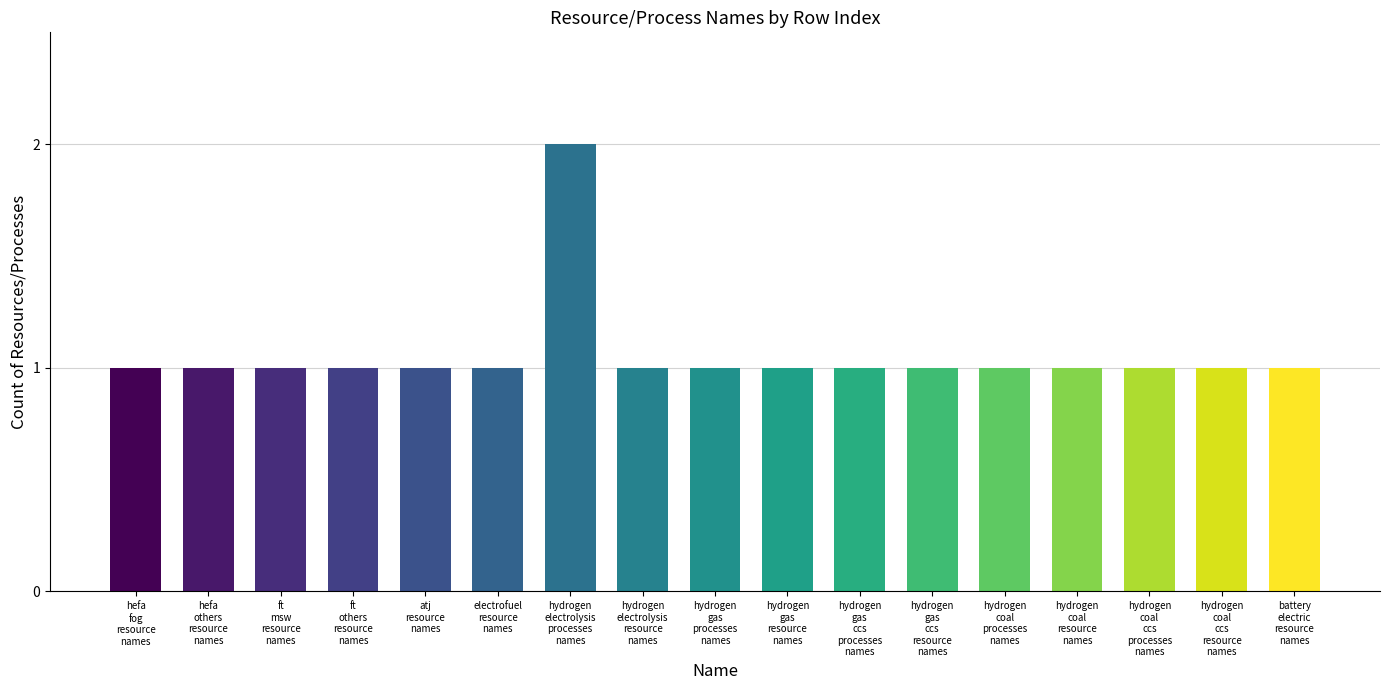

What is the value of the 16th bar from the left?

1